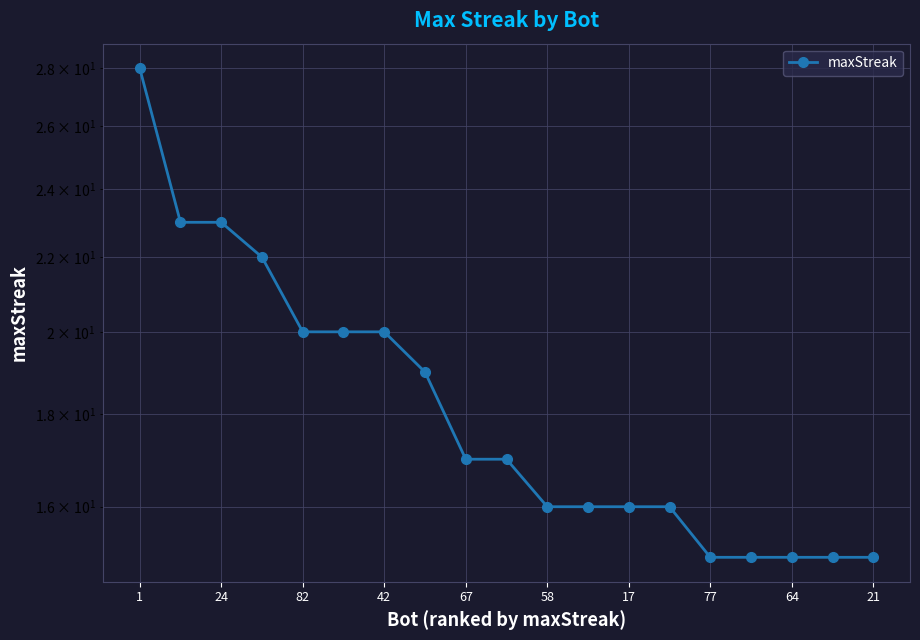

Reading left to right, transcribe all the data shown in this chart.

28	23	23	22	20	20	20	19	17	17	16	16	16	16	15	15	15	15	15